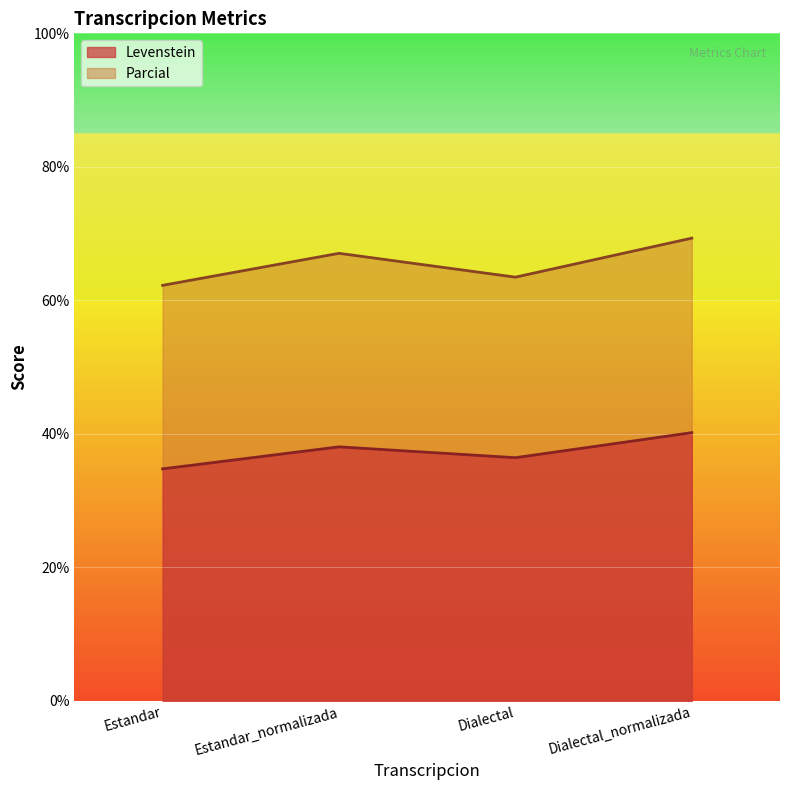

The Parcial series shows 101.3 at Dialectal. True or false?

False